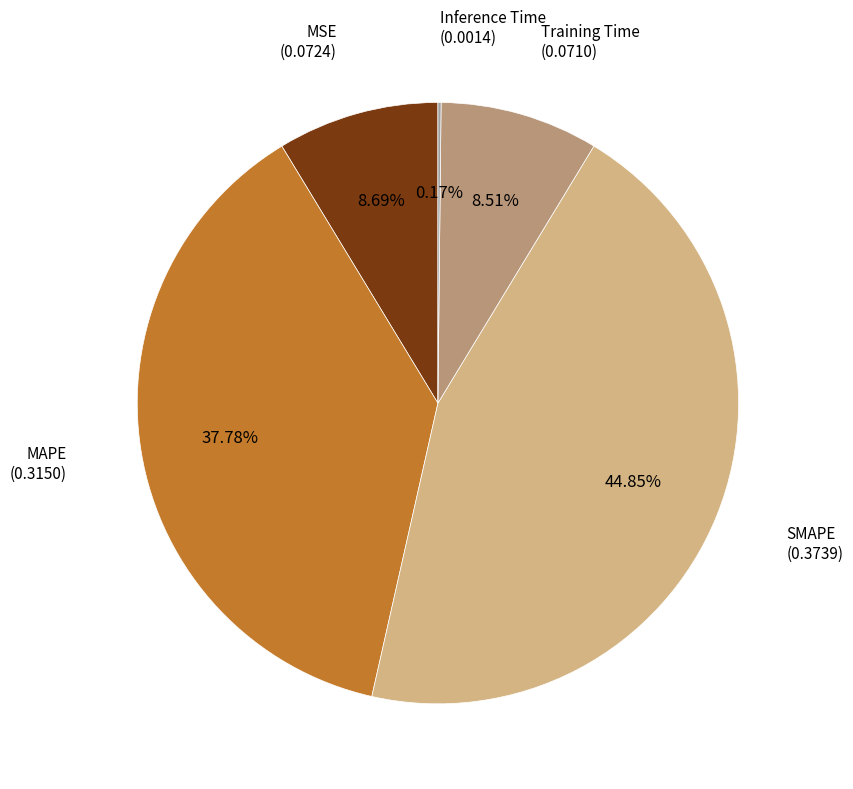

Is there any slice that represents more than half of the pie?

No